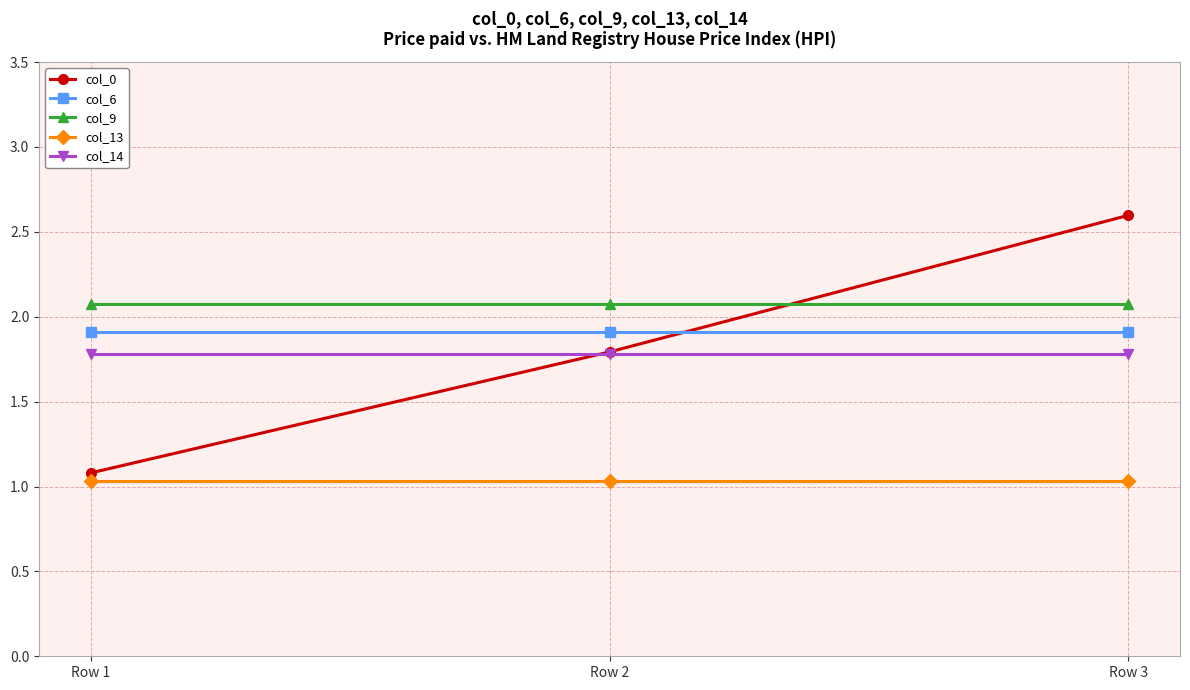

What are all the series names shown in the legend?

col_0, col_6, col_9, col_13, col_14